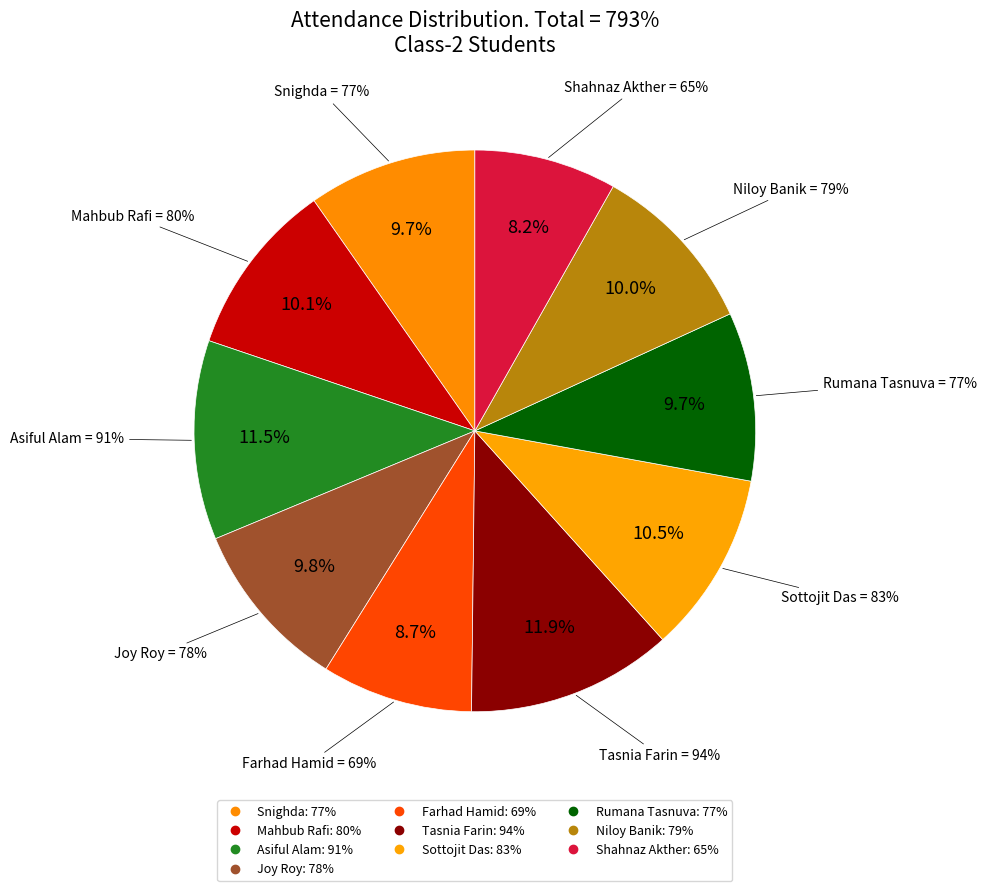

Does Snighda represent more than half of the total?

No